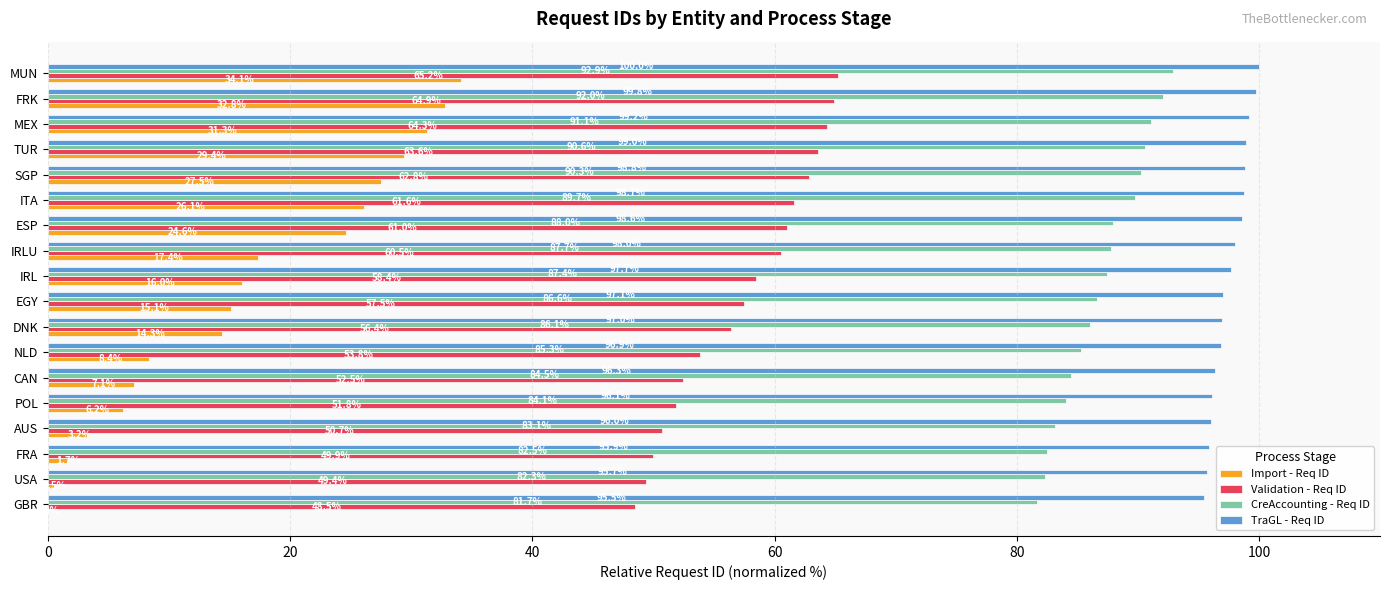

How many data points in CreAccounting - Req ID are above 87?

9